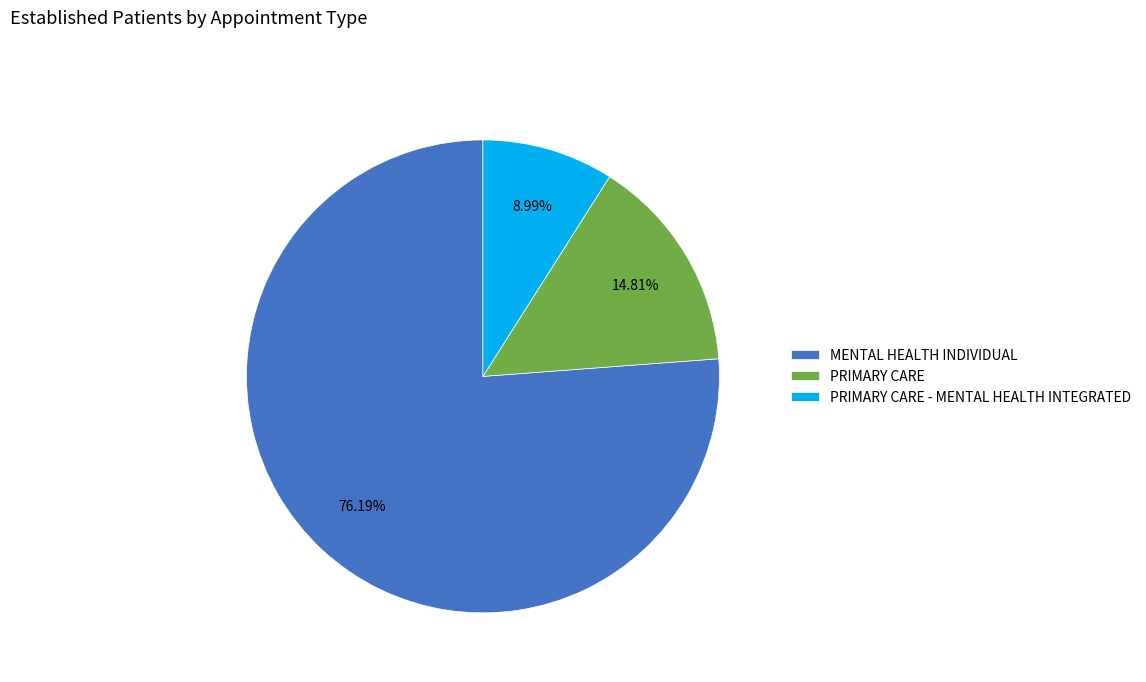

How many slices are in this pie chart?

3